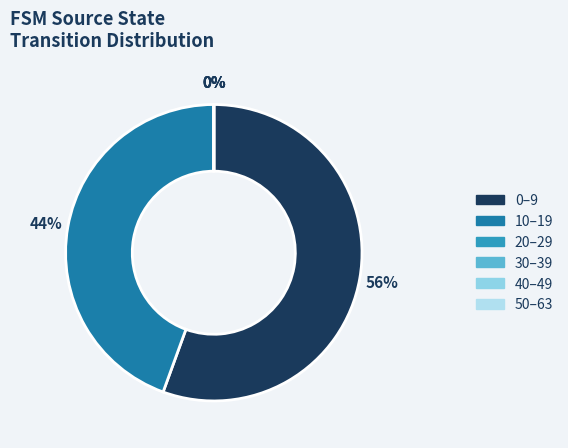

Which category has the biggest portion of the pie?

1